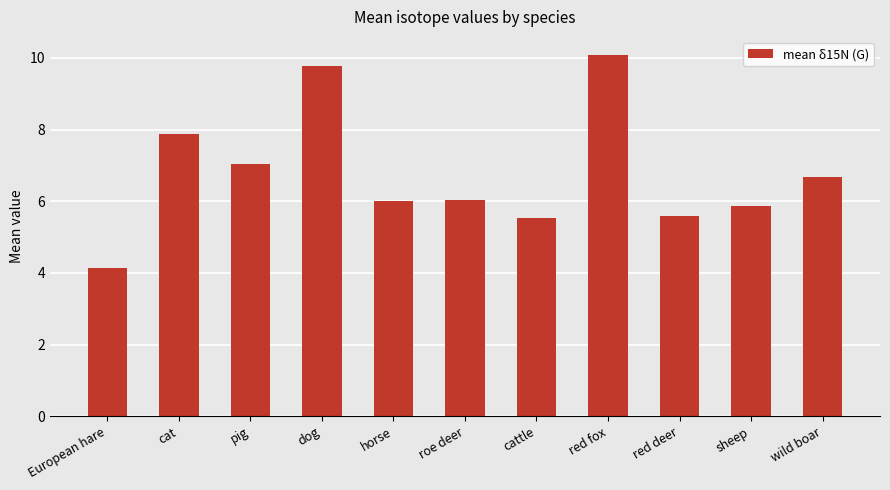

The chart shows a value of 4.1 at European hare. True or false?

True